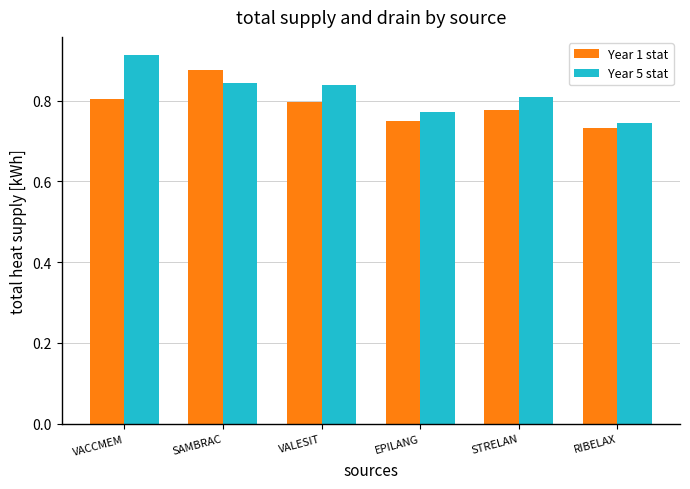

At VALESIT, list the series in order from smallest to largest.

Year 1 stat, Year 5 stat